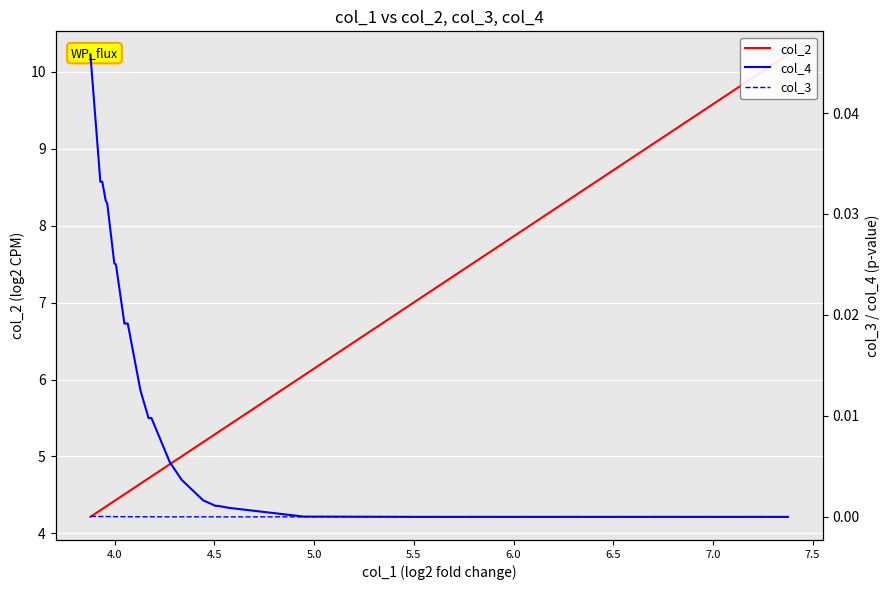

What are all the series names shown in the legend?

col_2, col_4, col_3